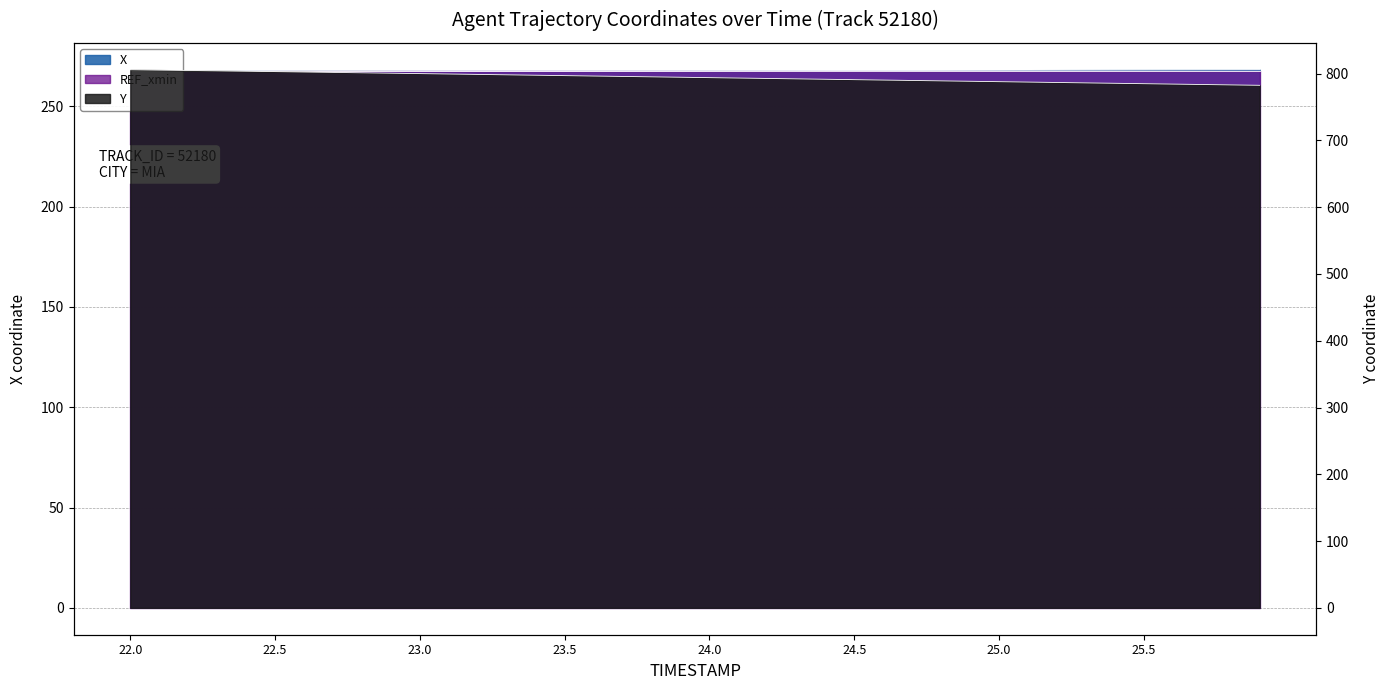

Reading left to right, extract all data points from this chart.

X: 268.1	268.0	267.9	267.9	267.8	267.8	267.8	267.7	267.7	267.7	267.7	267.7	267.7	267.7	267.7	267.7	267.7	267.7	267.7	267.8	267.8	267.8	267.8	267.8	267.9	267.9	267.9	268.0	268.0	268.0	268.0	268.1	268.1	268.1	268.2	268.2	268.2	268.2	268.3	268.3
Y: 805.9	805.4	804.8	804.3	803.7	803.1	802.5	801.9	801.3	800.7	800.1	799.5	798.9	798.3	797.7	797.1	796.5	795.9	795.3	794.7	794.1	793.5	792.9	792.3	791.7	791.1	790.4	789.8	789.2	788.6	788.0	787.4	786.8	786.2	785.6	785.0	784.4	783.8	783.2	782.6